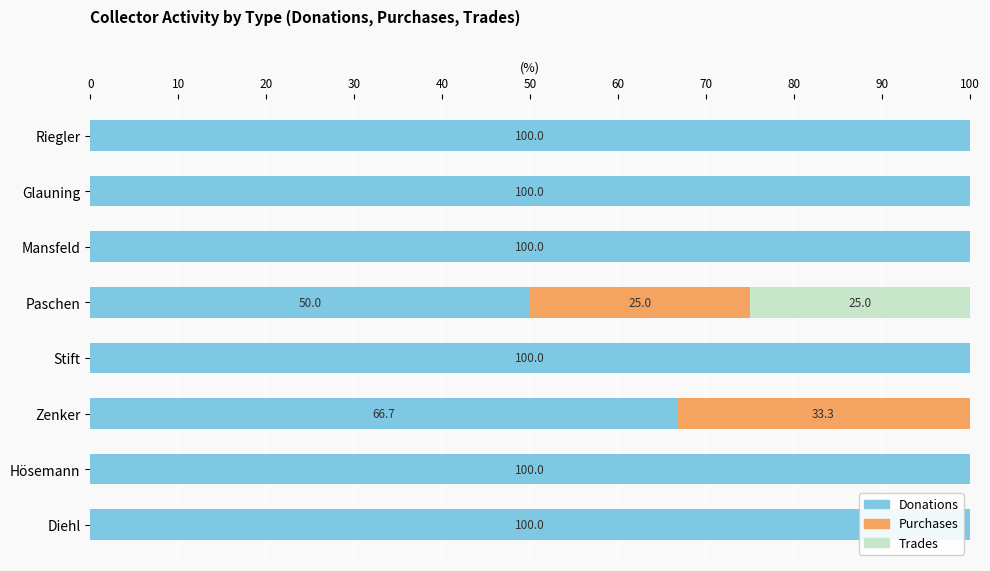

What is the total value across all series at Glauning?

100.0